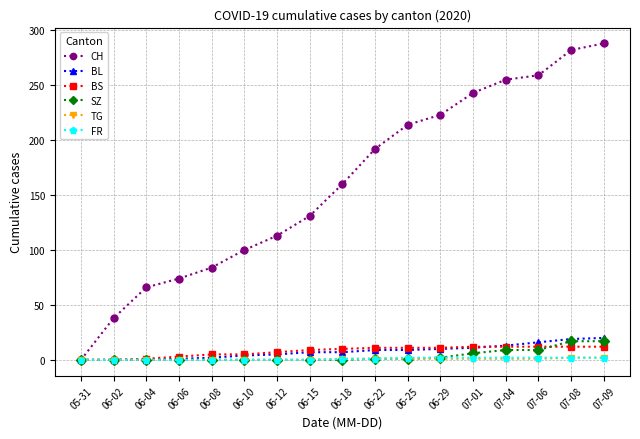

What is the label of the 14th point from the right?

06-06